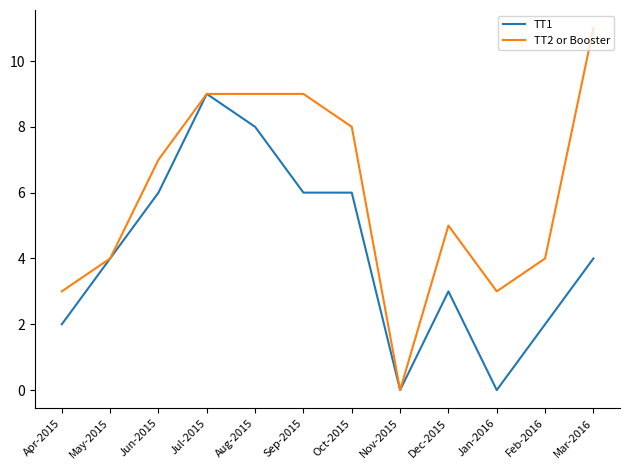

Does the chart display data point markers on the line(s)?

No